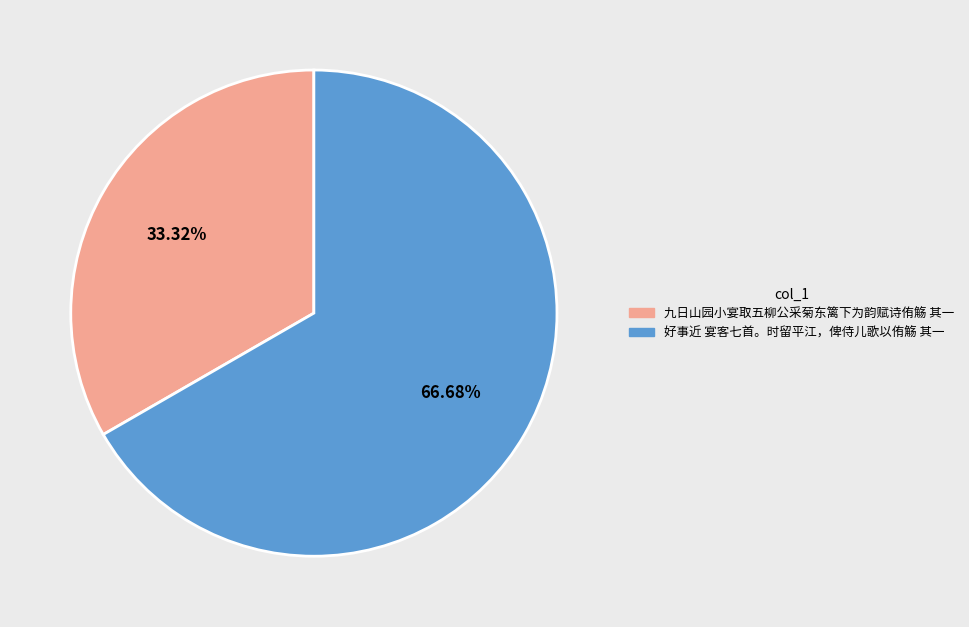

Is there a majority slice in this chart?

Yes